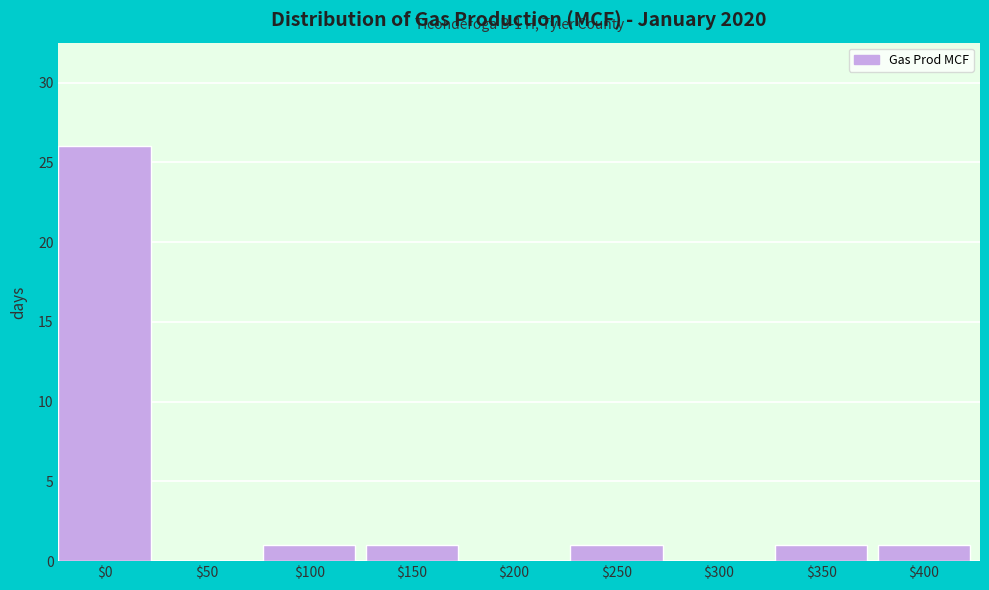

What is the greatest value displayed?

26